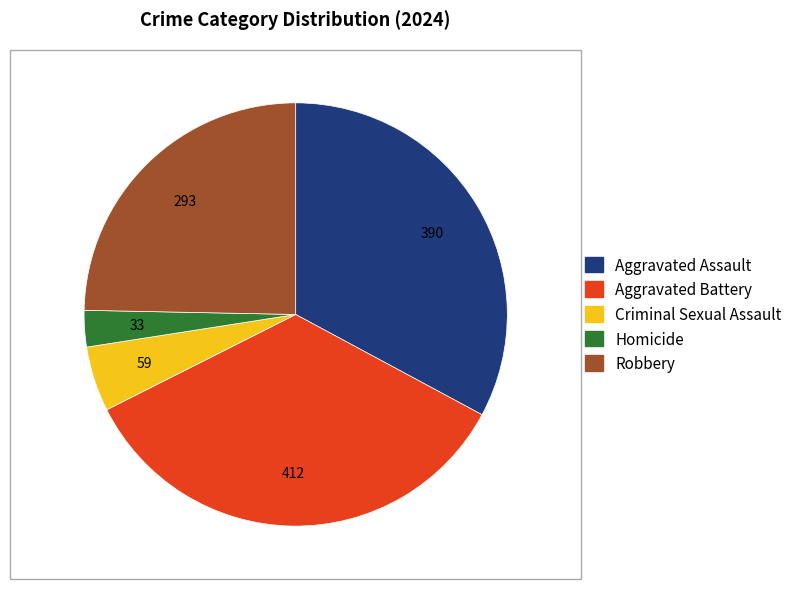

Rank the categories by value from lowest to highest.

Homicide, Criminal Sexual Assault, Robbery, Aggravated Assault, Aggravated Battery